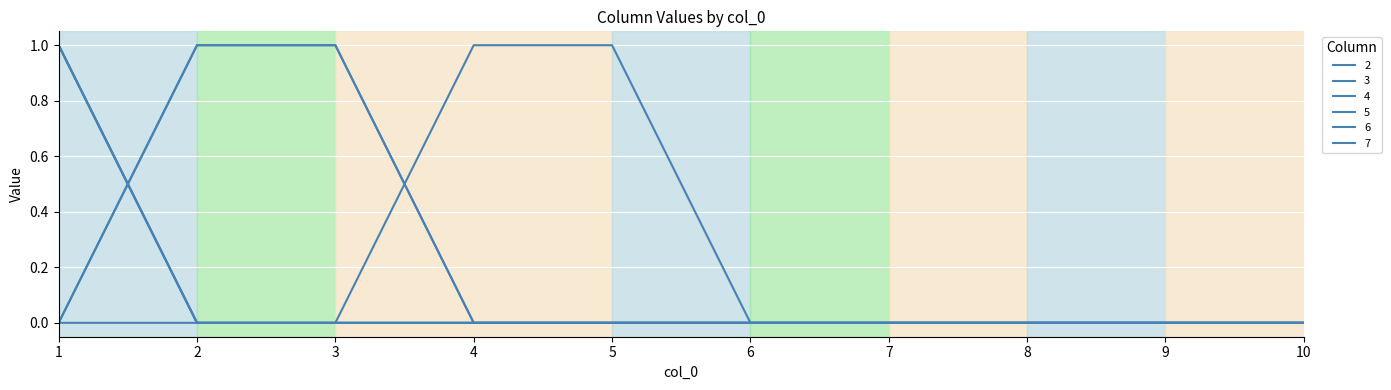

What is the spread (max minus min) of values at 3?

1